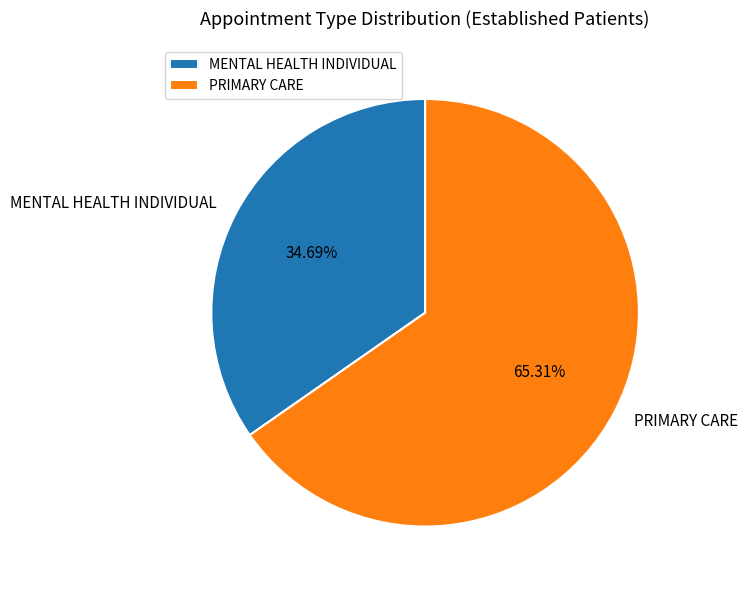

To the nearest percent, what is the difference between the PRIMARY CARE and MENTAL HEALTH INDIVIDUAL slice percentages?

31%